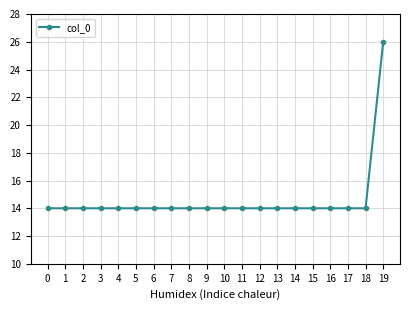

How many lines are shown in the chart?

1